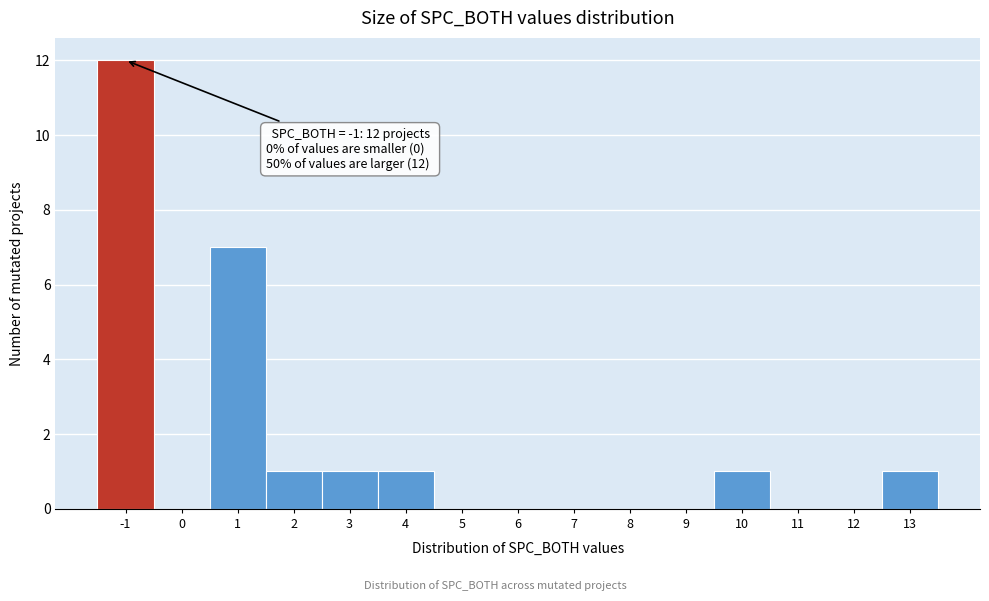

Which range on the x-axis has the tallest bar?

-1.5 to -0.5